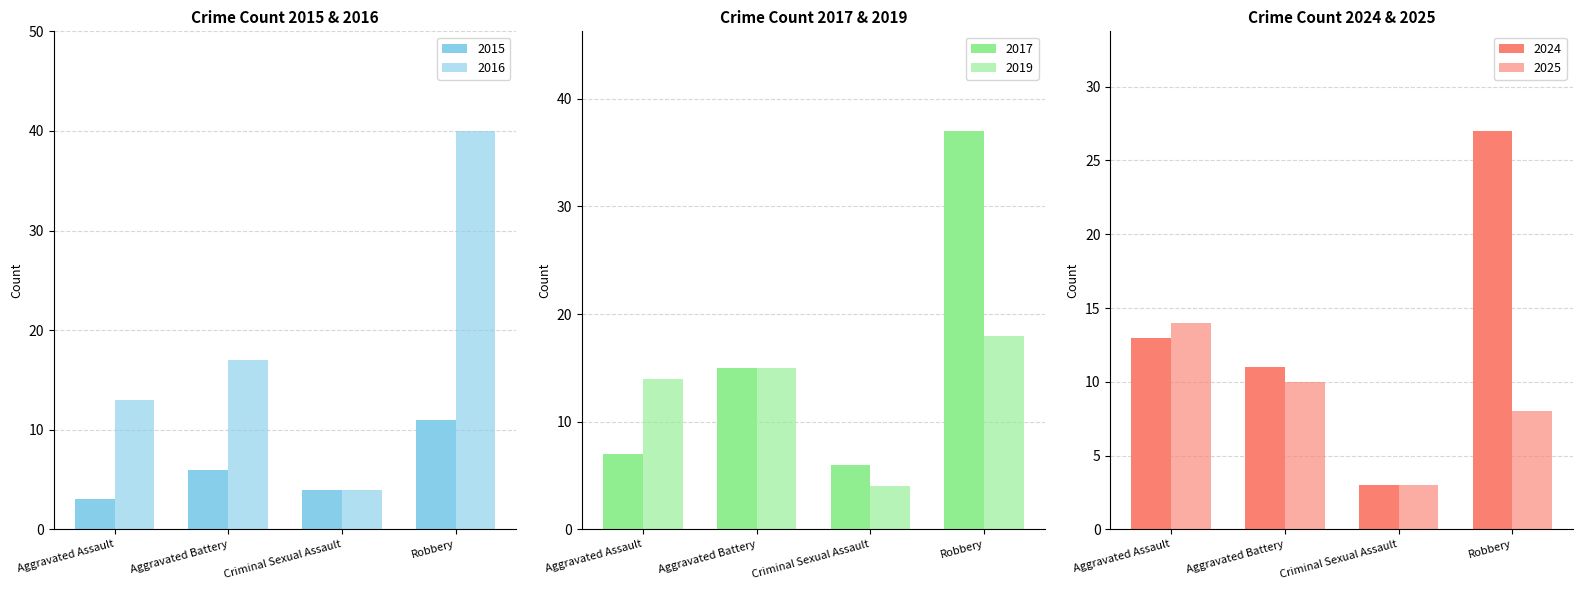

Between Aggravated Assault and Robbery, which series saw the biggest shift?

2017